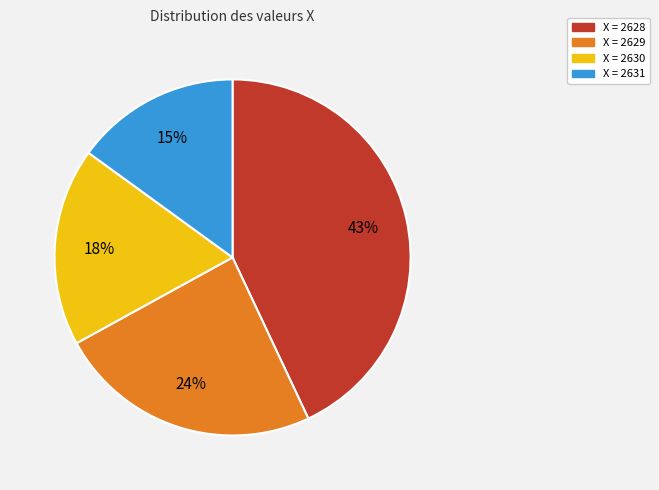

The X = 2630 slice represents 9% of the pie. True or false?

False